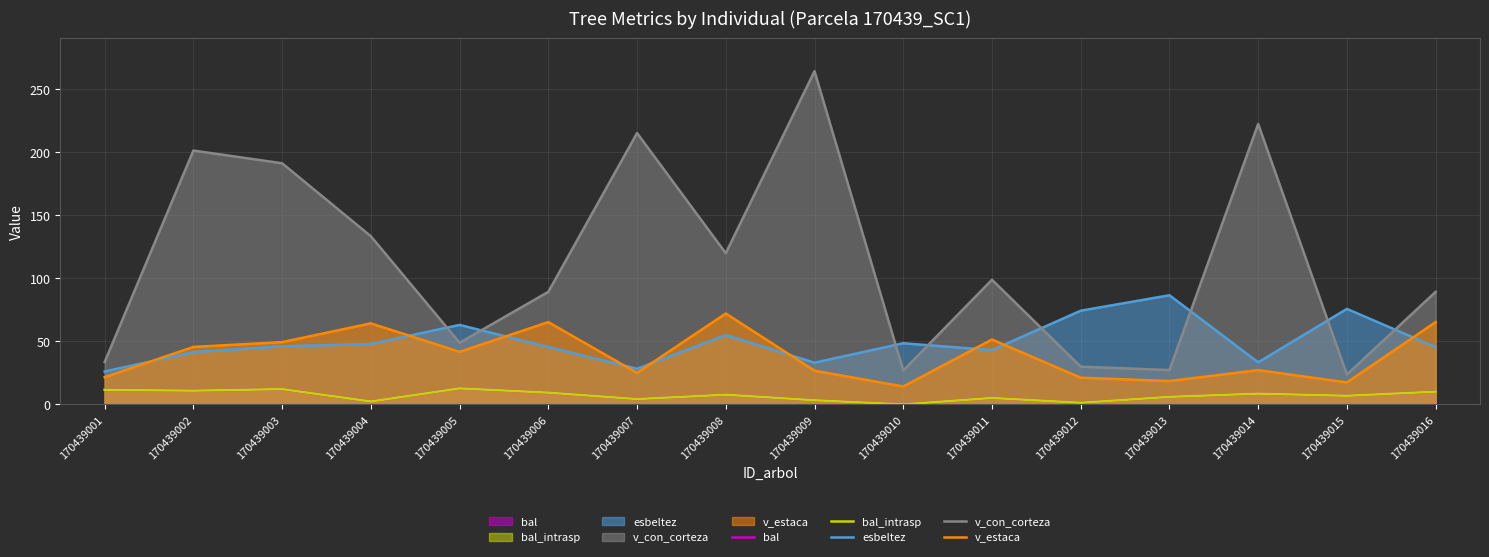

How many values in the v_con_corteza (line) series are below 98?

8